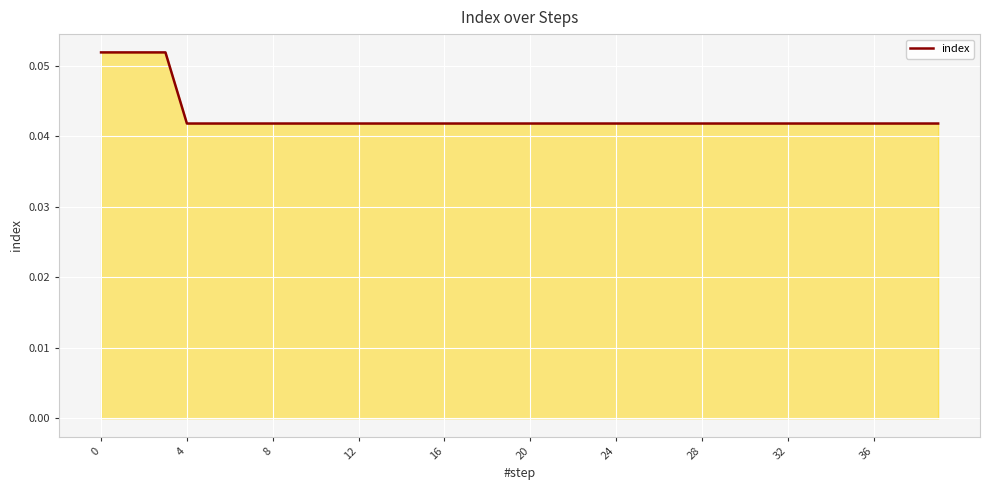

Does the chart have visible grid lines?

Yes